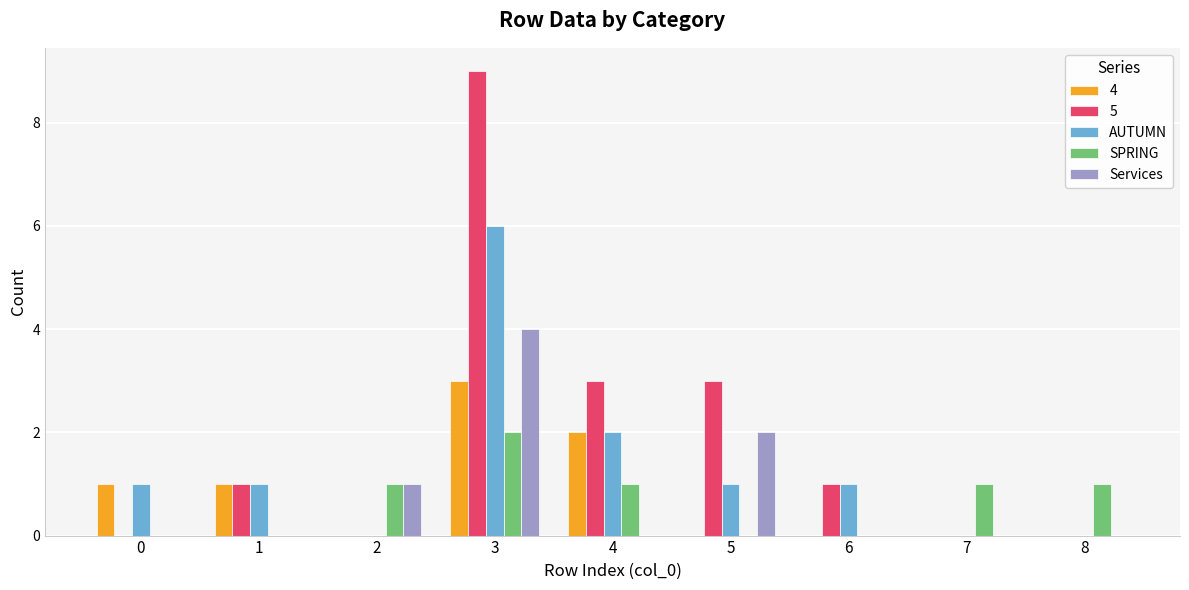

The Services series shows 0 at 7. True or false?

True